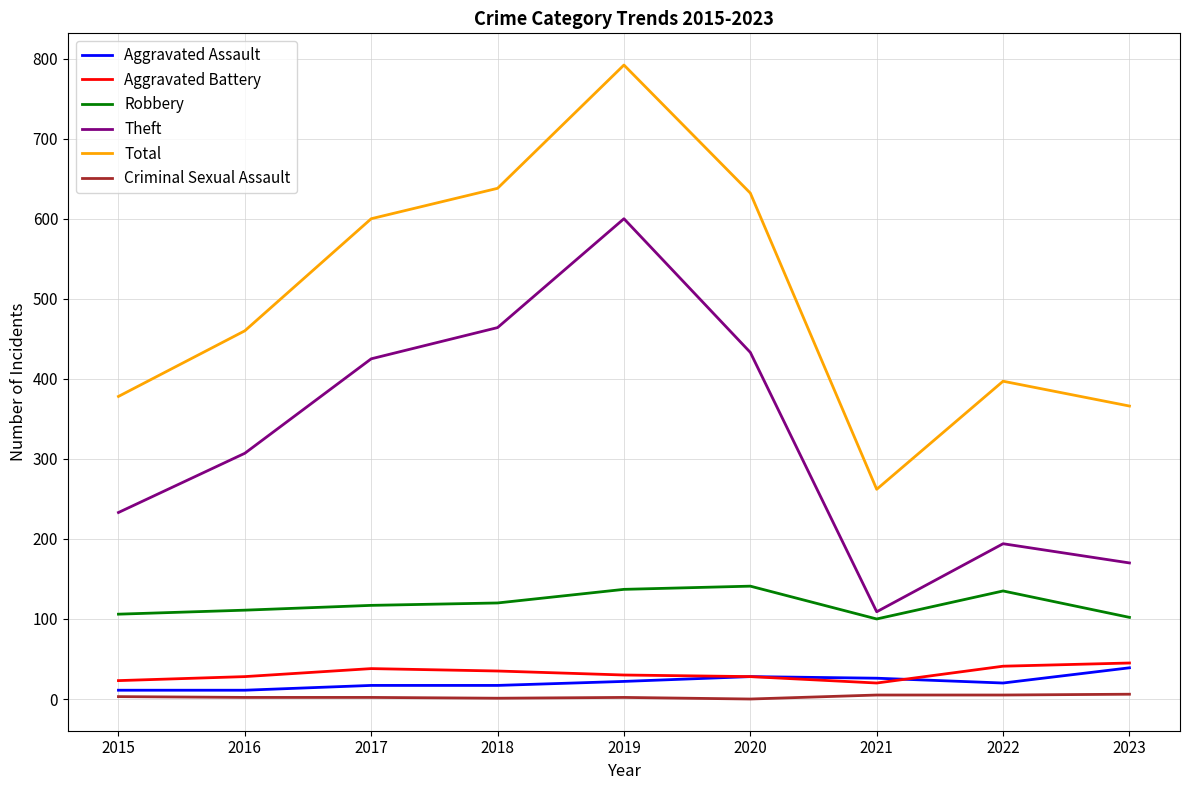

True or false: Robbery and Total intersect in this chart.

False